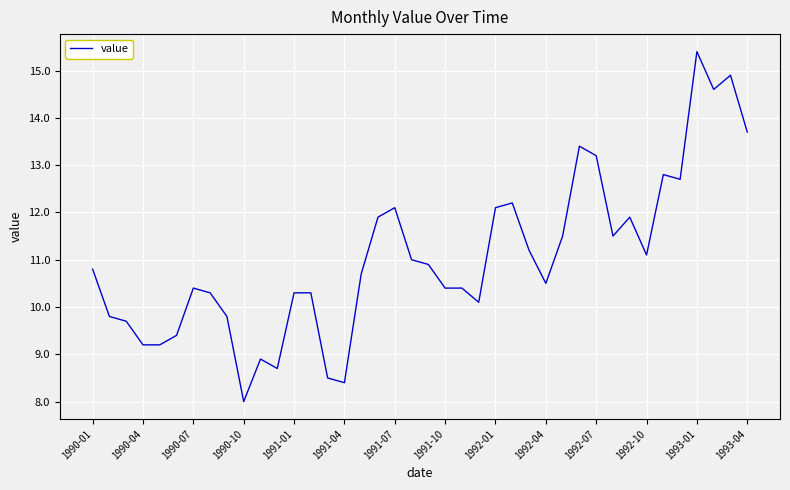

What is the greatest value displayed?

15.4